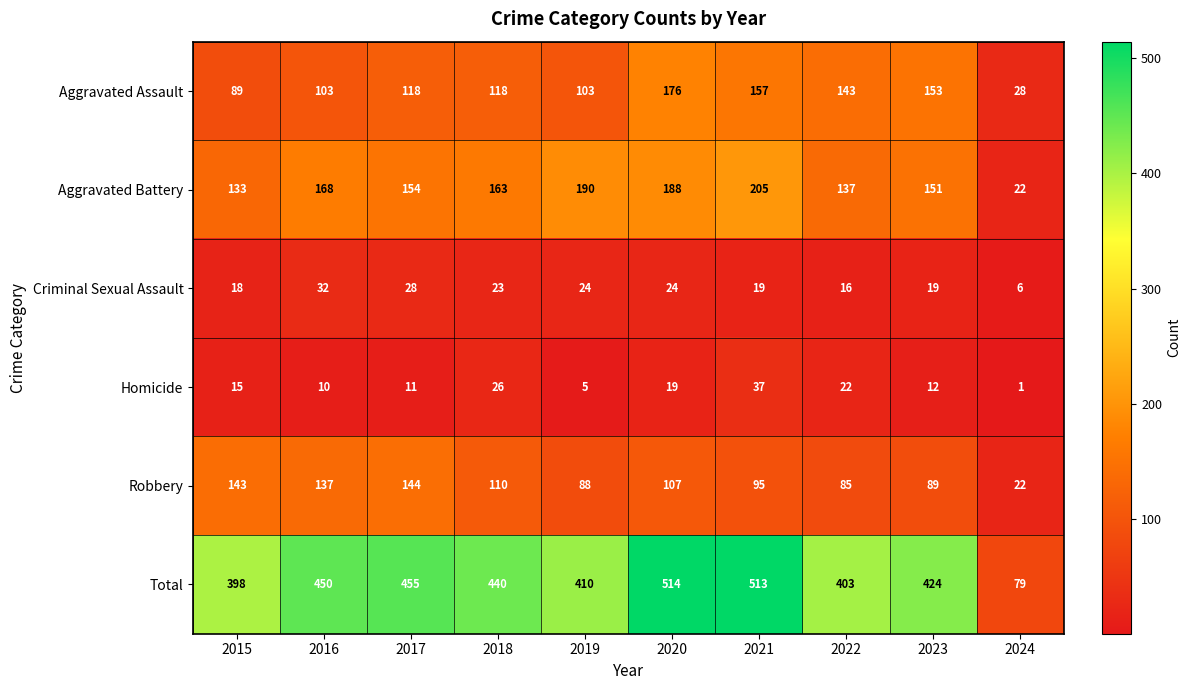

What is the difference between the maximum and minimum values in the Aggravated Battery series?

183